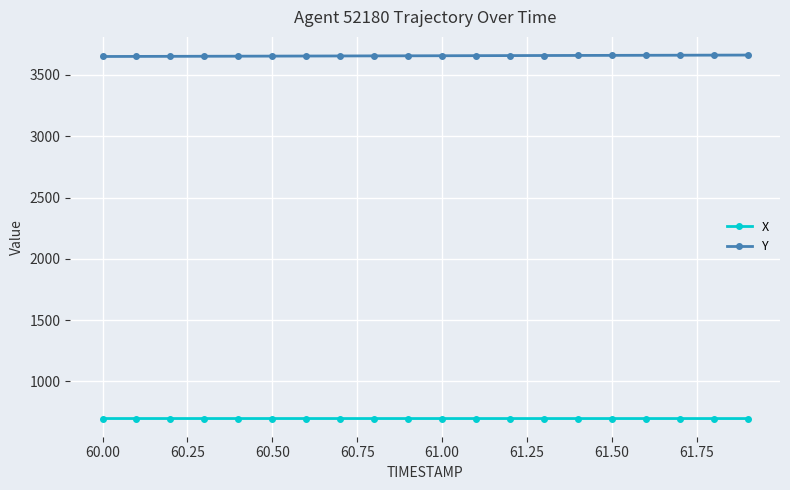

What are all the series names shown in the legend?

X, Y